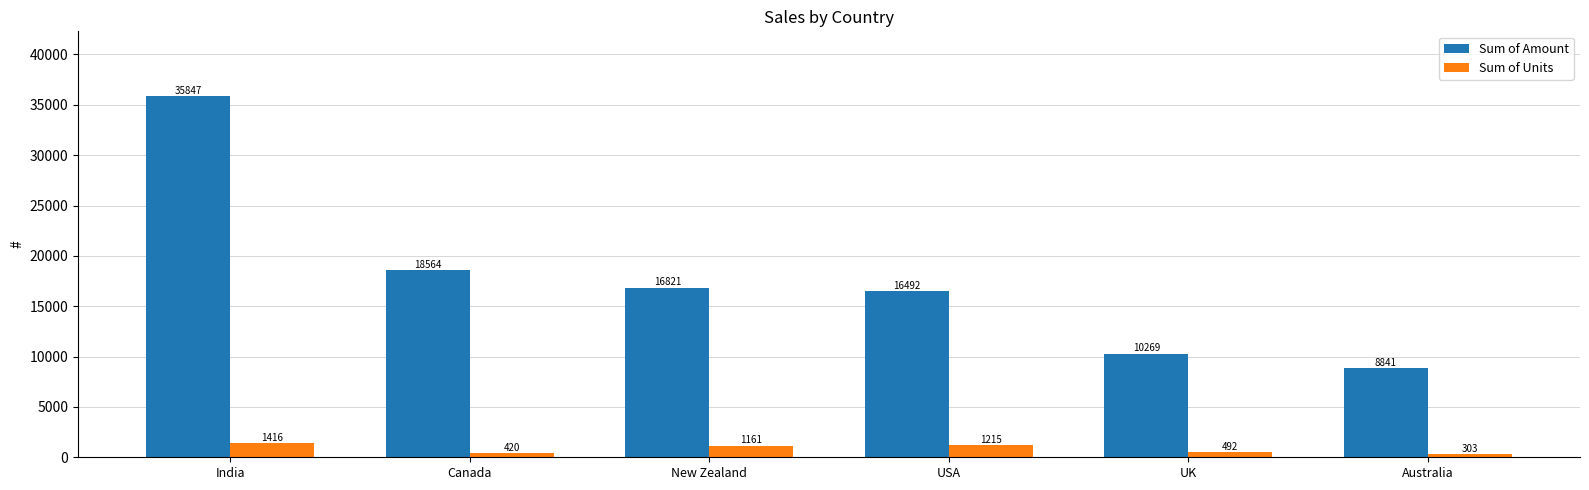

What is the minimum value shown in the chart?

303